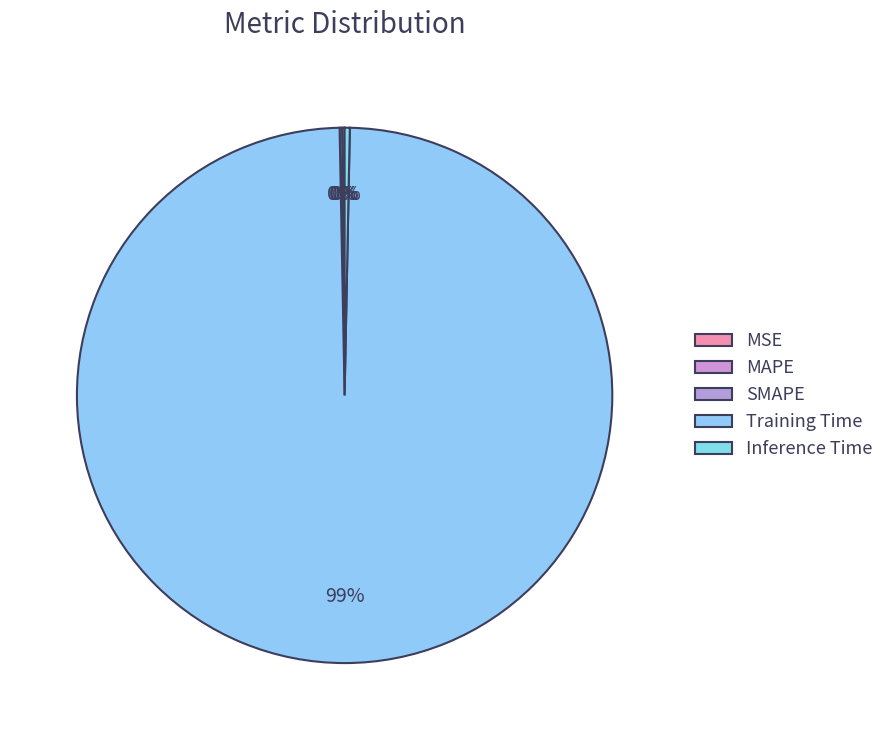

Count the number of slices in the pie.

5